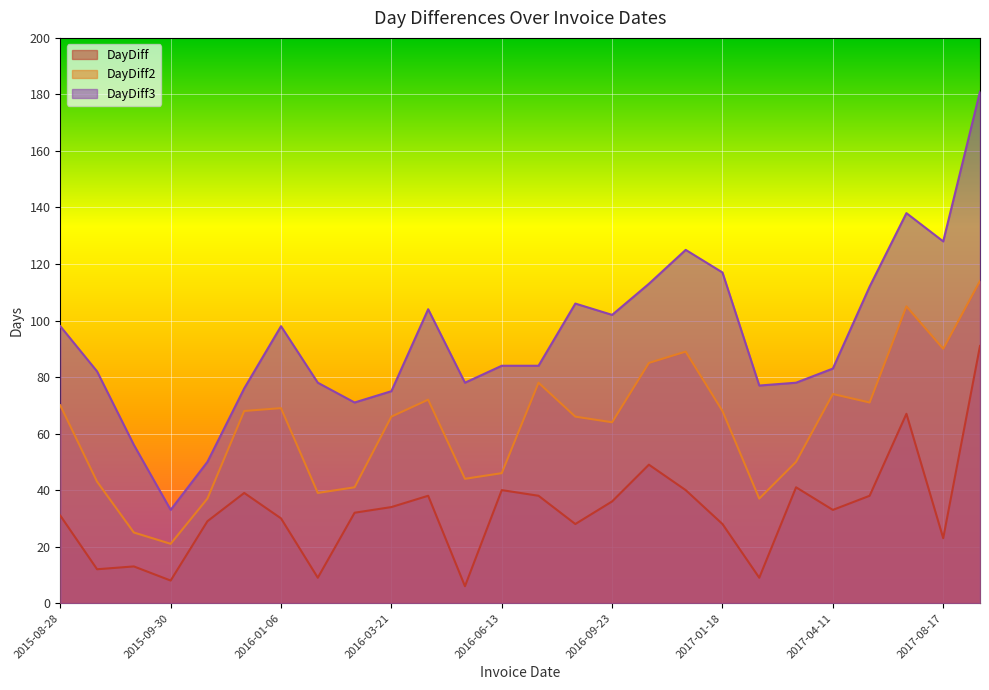

What is the difference between the DayDiff values at 2016-02-16 and 2017-04-11?

1